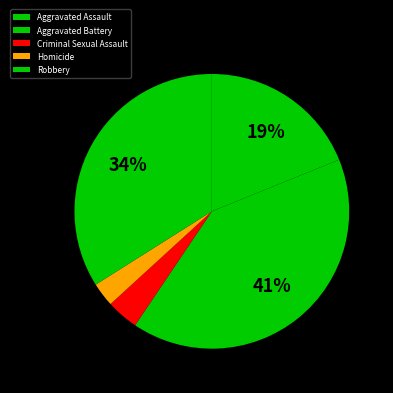

Is it true that Aggravated Assault is 19% of the pie?

True